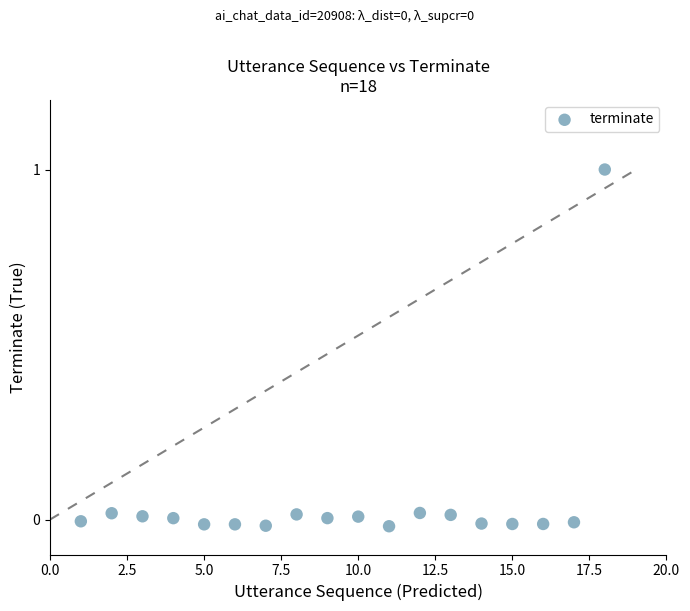

What is the range of Y values (max minus min)?

1.0